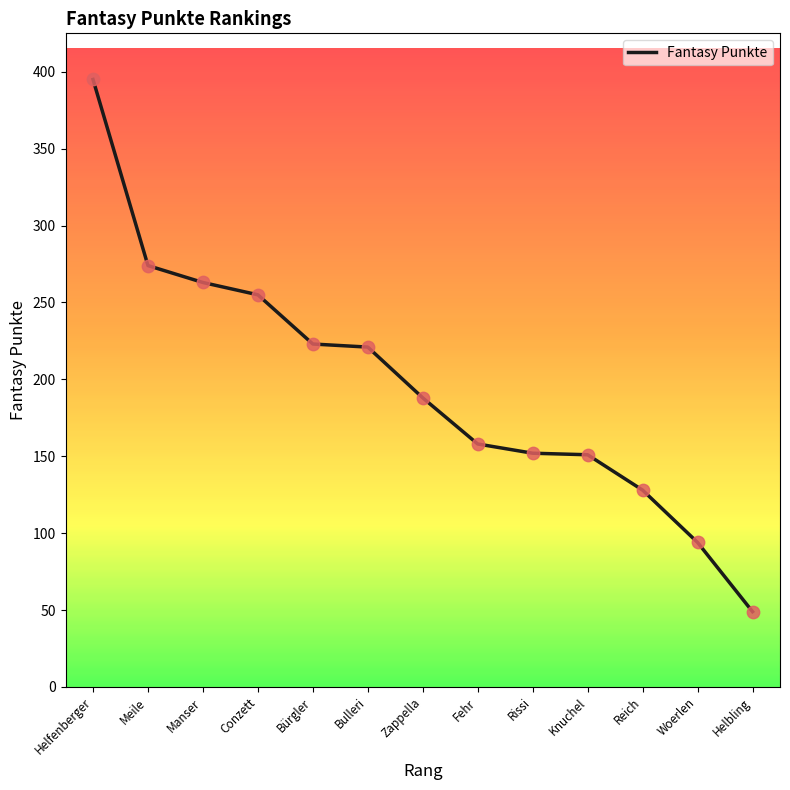

Approximately how many times larger is the value at Woerlen compared to Manser?

0.4